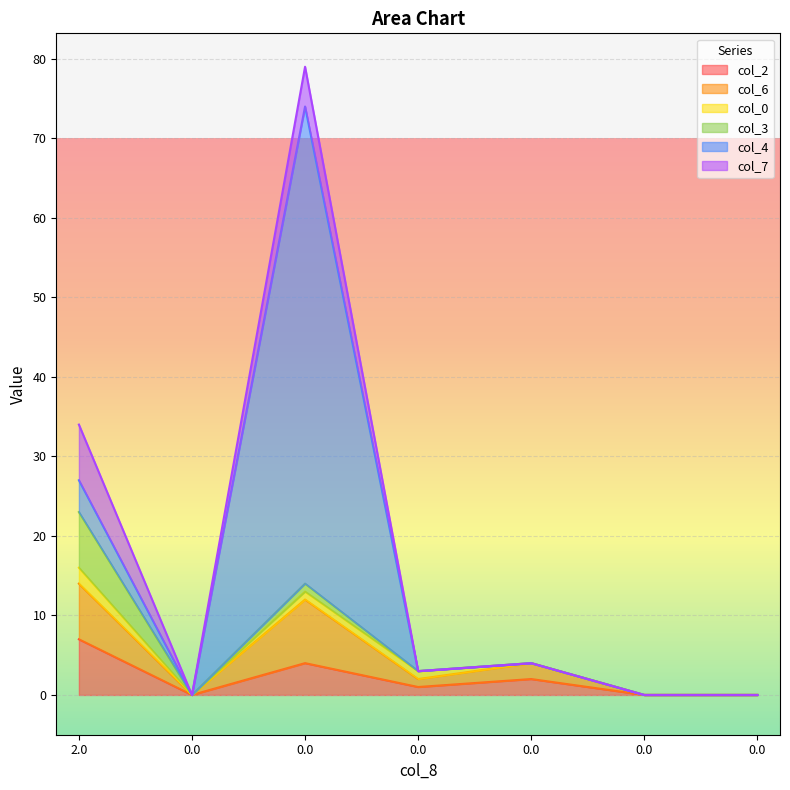

Where does the col_6 series first go above 1?

2.0